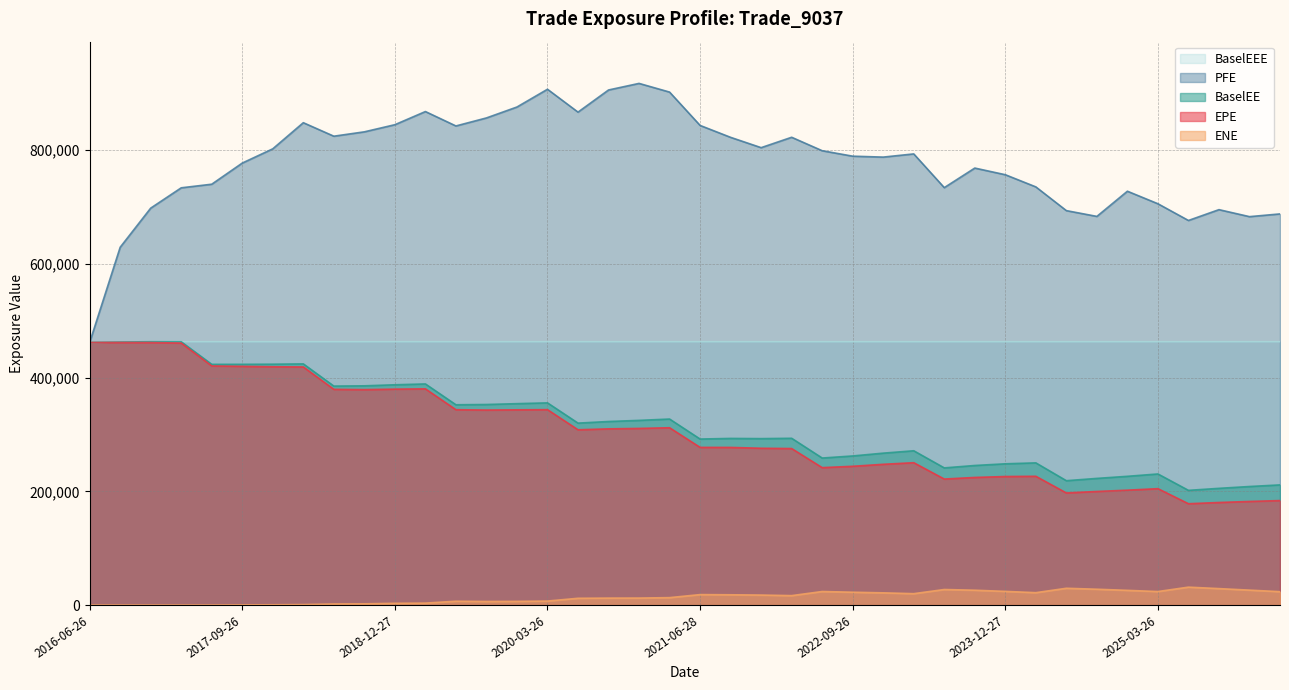

Count the number of data series in this chart.

5